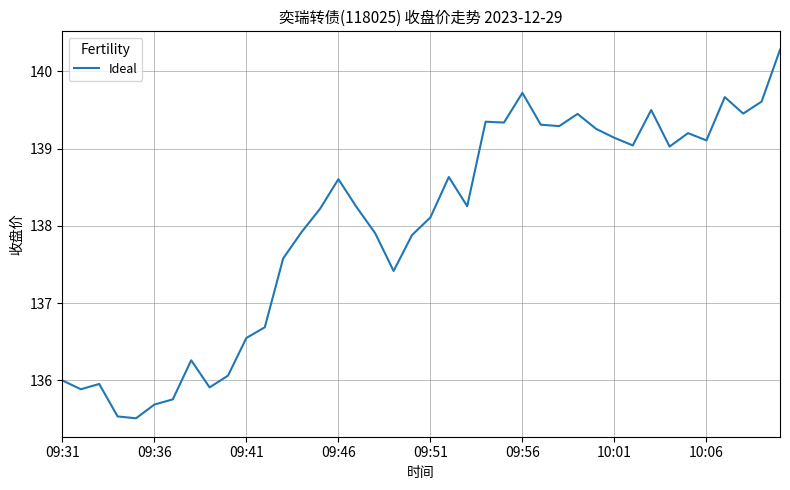

What is the maximum value shown in the chart?

140.3